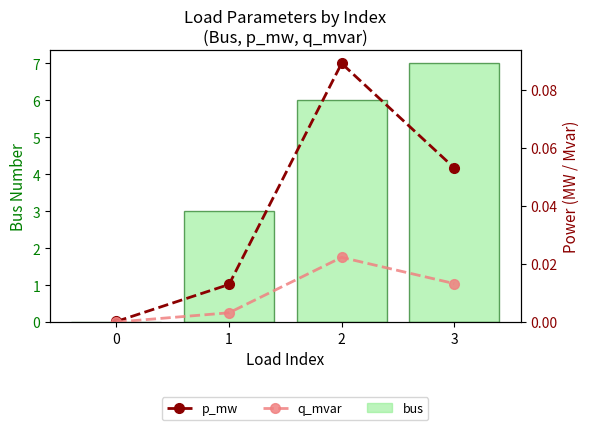

What is the difference between the second highest and minimum values in the p_mw series?

0.1